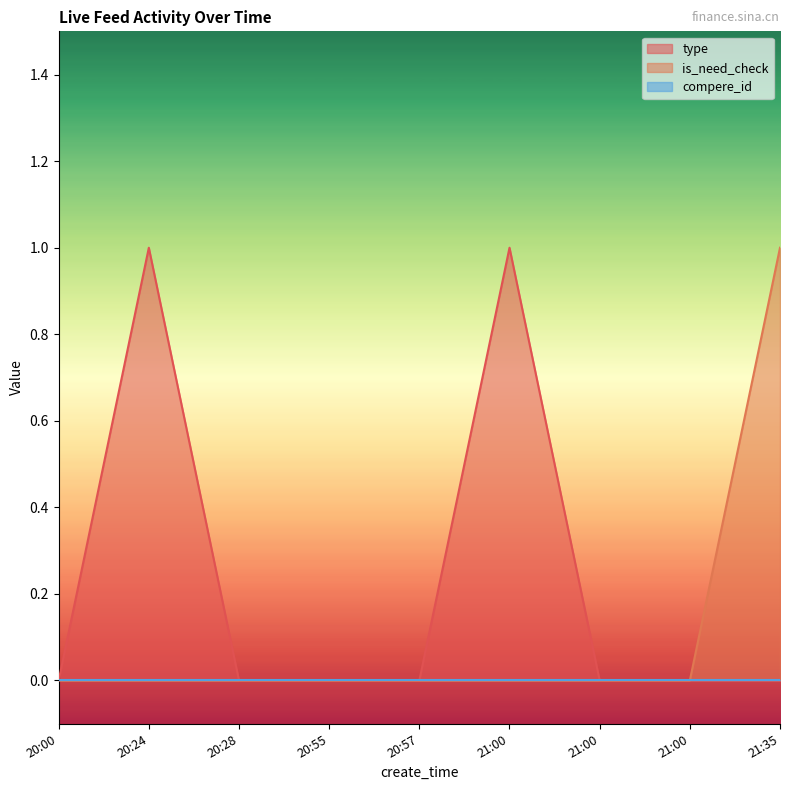

How many lines are shown in the chart?

3